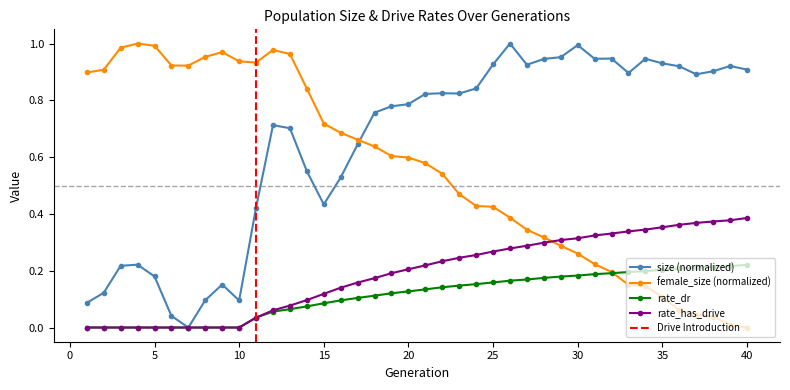

How many lines are shown in the chart?

4